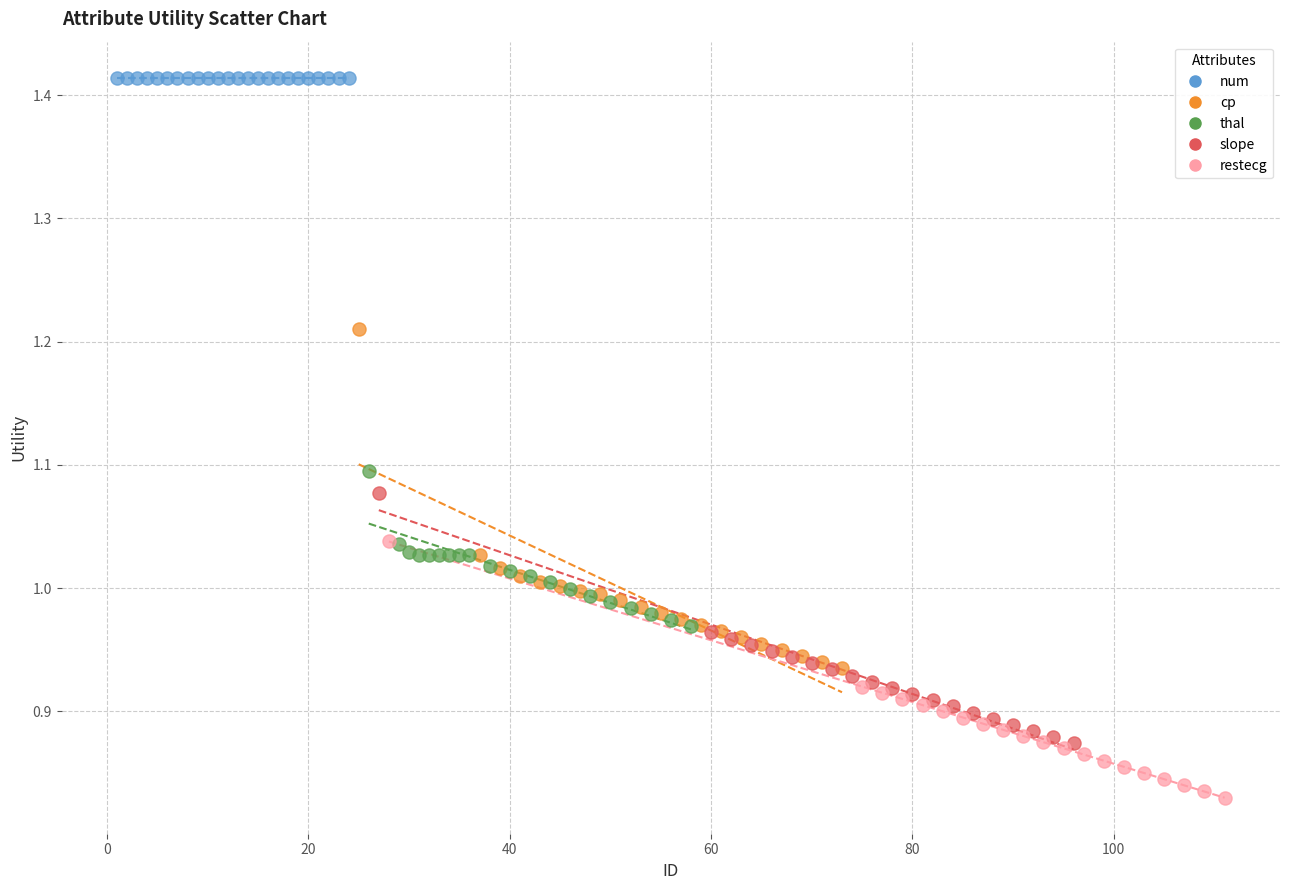

Which series contains the highest Y value?

num